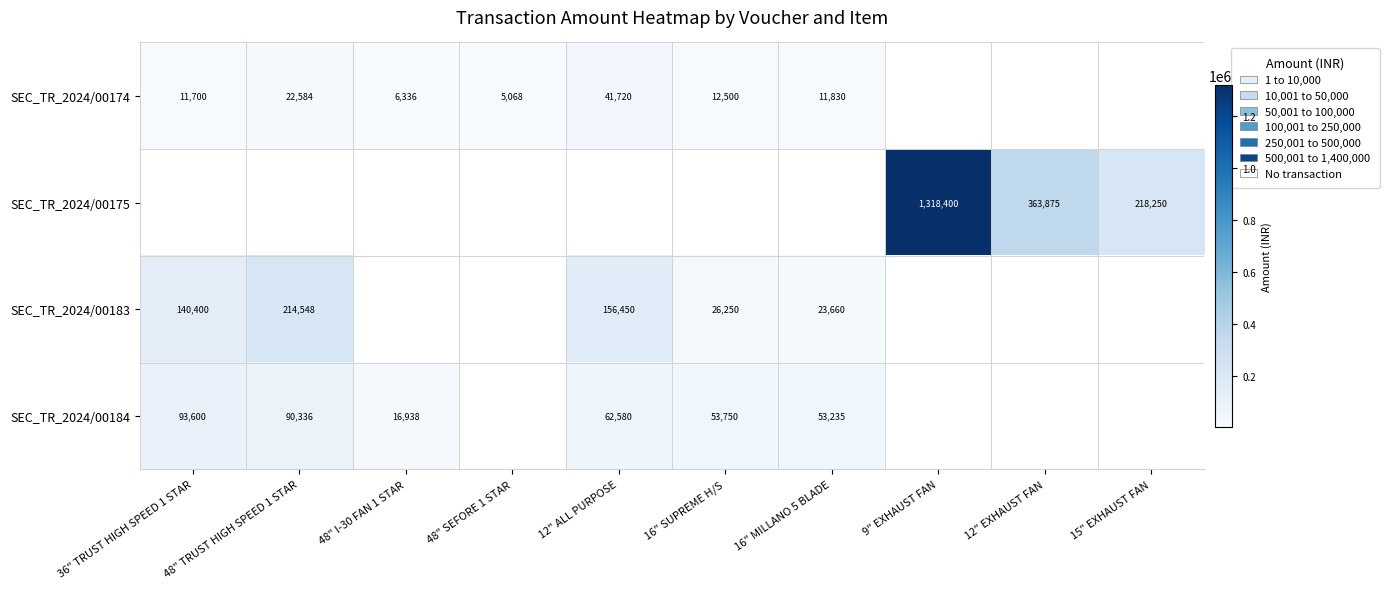

Is the value of SEC_TR_2024/00184 at 12" ALL PURPOSE greater than the value of SEC_TR_2024/00174 at 48" TRUST HIGH SPEED 1 STAR?

Yes